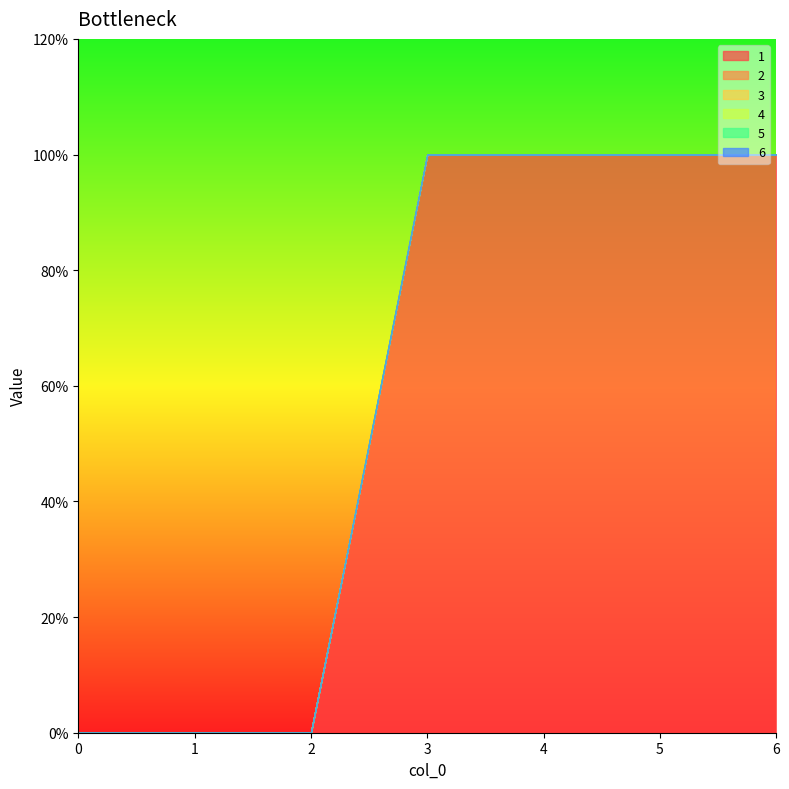

Reading left to right, what are all the values shown in this chart?

1: 0=0	1=0	2=0	3=1	4=1	5=1	6=1
2: 0=0	1=0	2=0	3=0	4=0	5=0	6=0
3: 0=0	1=0	2=0	3=0	4=0	5=0	6=0
4: 0=0	1=0	2=0	3=0	4=0	5=0	6=0
5: 0=0	1=0	2=0	3=0	4=0	5=0	6=0
6: 0=0	1=0	2=0	3=0	4=0	5=0	6=0